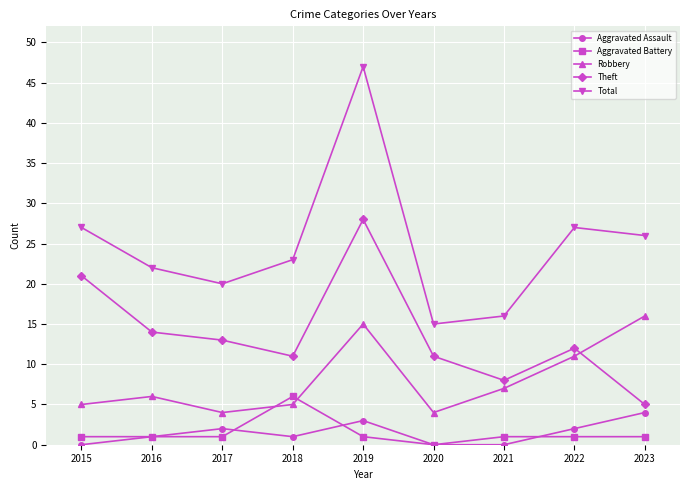

What is the value of the Total point at the 9th from the left?

26